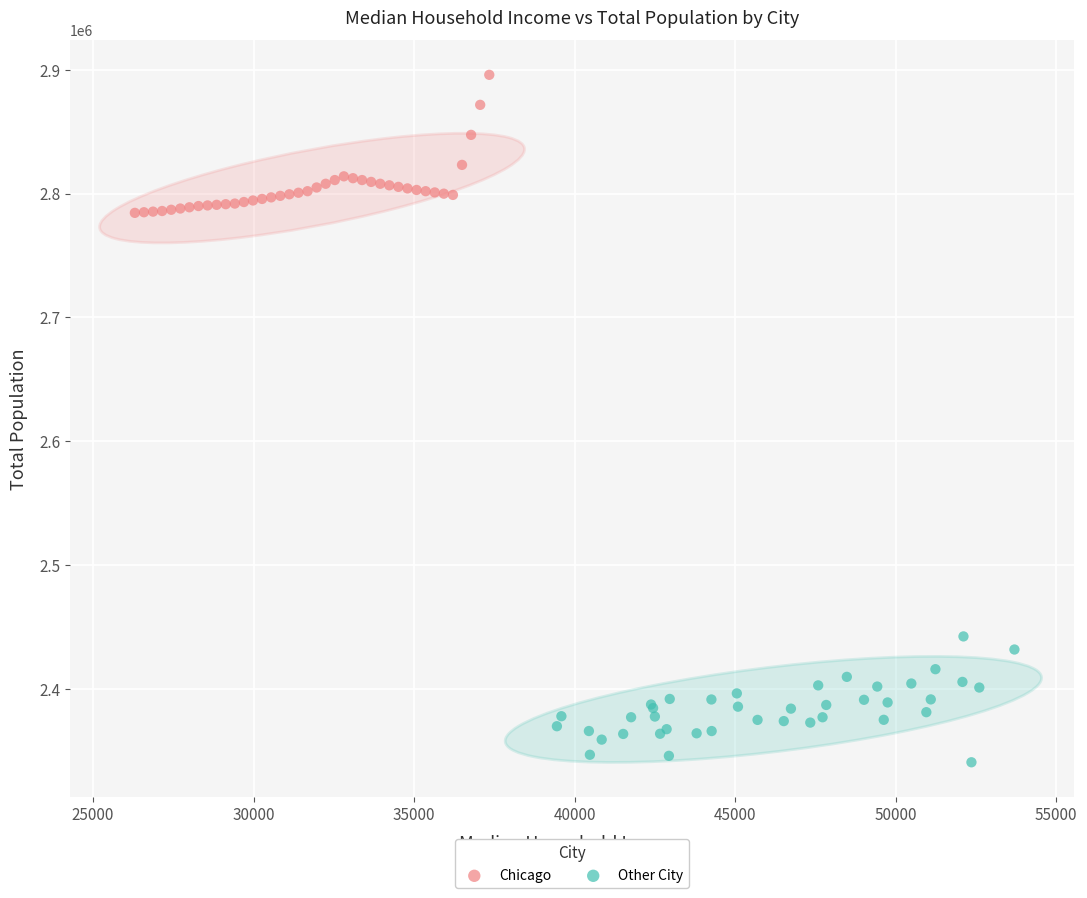

What are all the series names shown in the legend?

Chicago, Other City